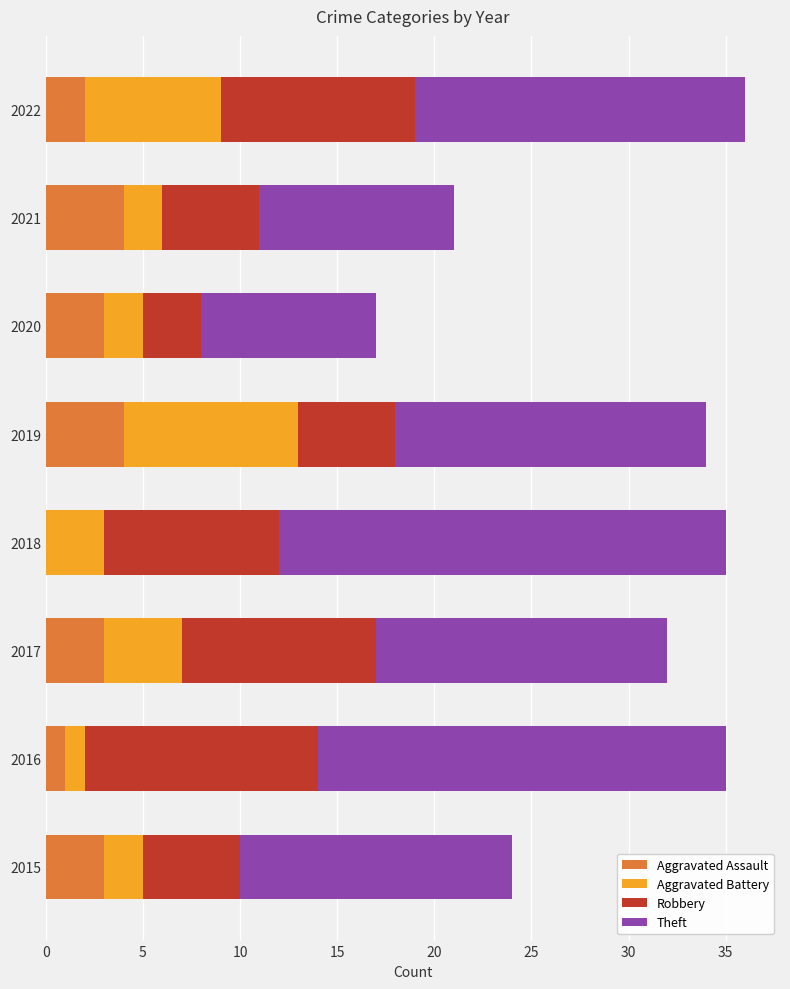

True or false: Aggravated Assault has a value of 1 at 2020.

False